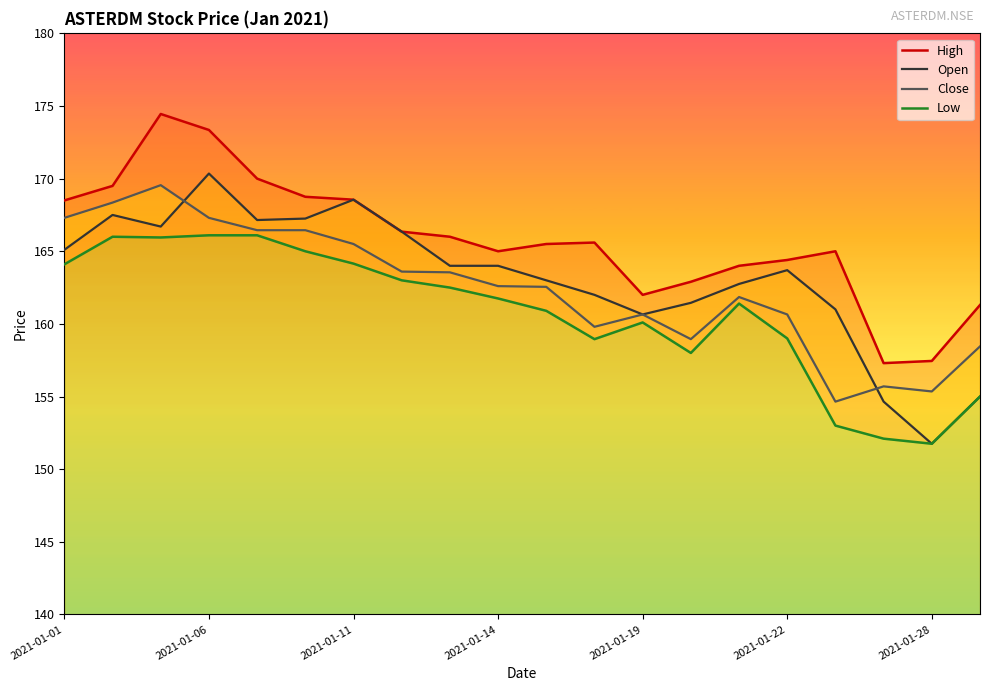

True or false: Close has a value of 62.6 at 2021-01-22.

False